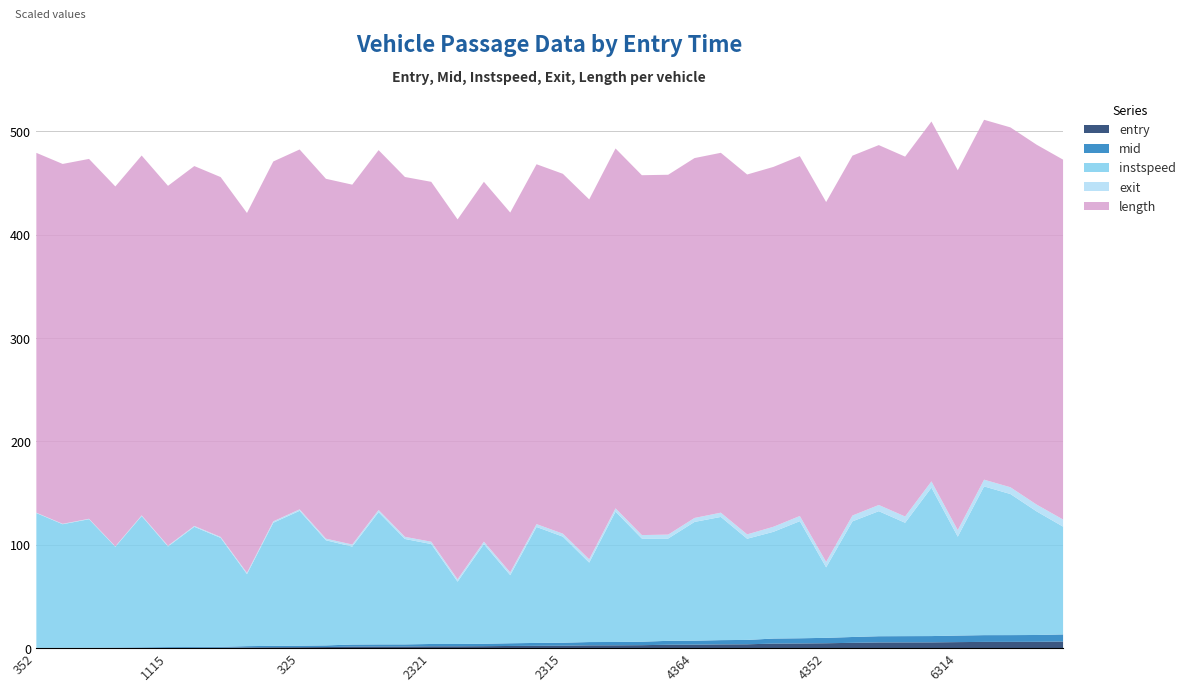

Is it true that instspeed equals 12.7 at 2321?

False